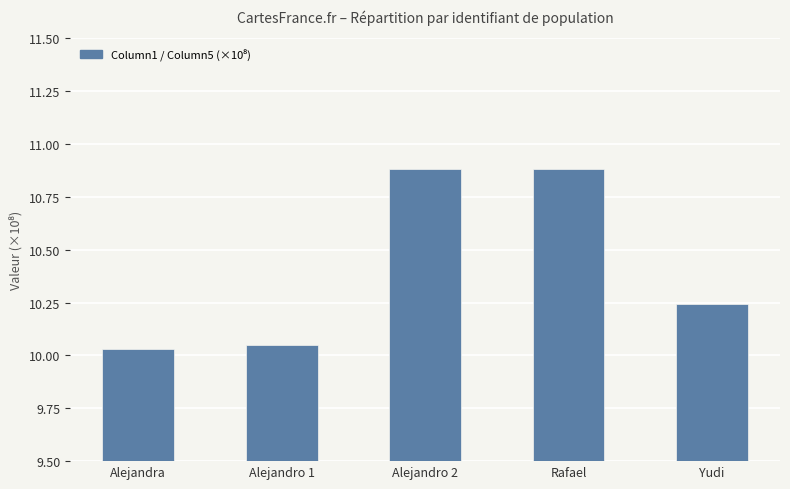

What position from the left is Alejandro 1?

2